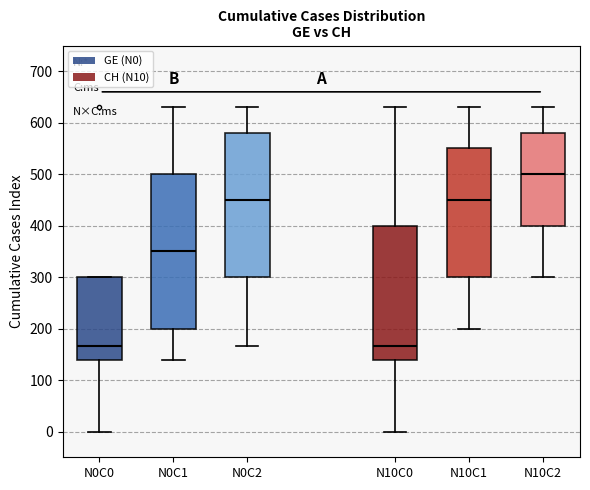

Which box's median line is the highest?

N10C2